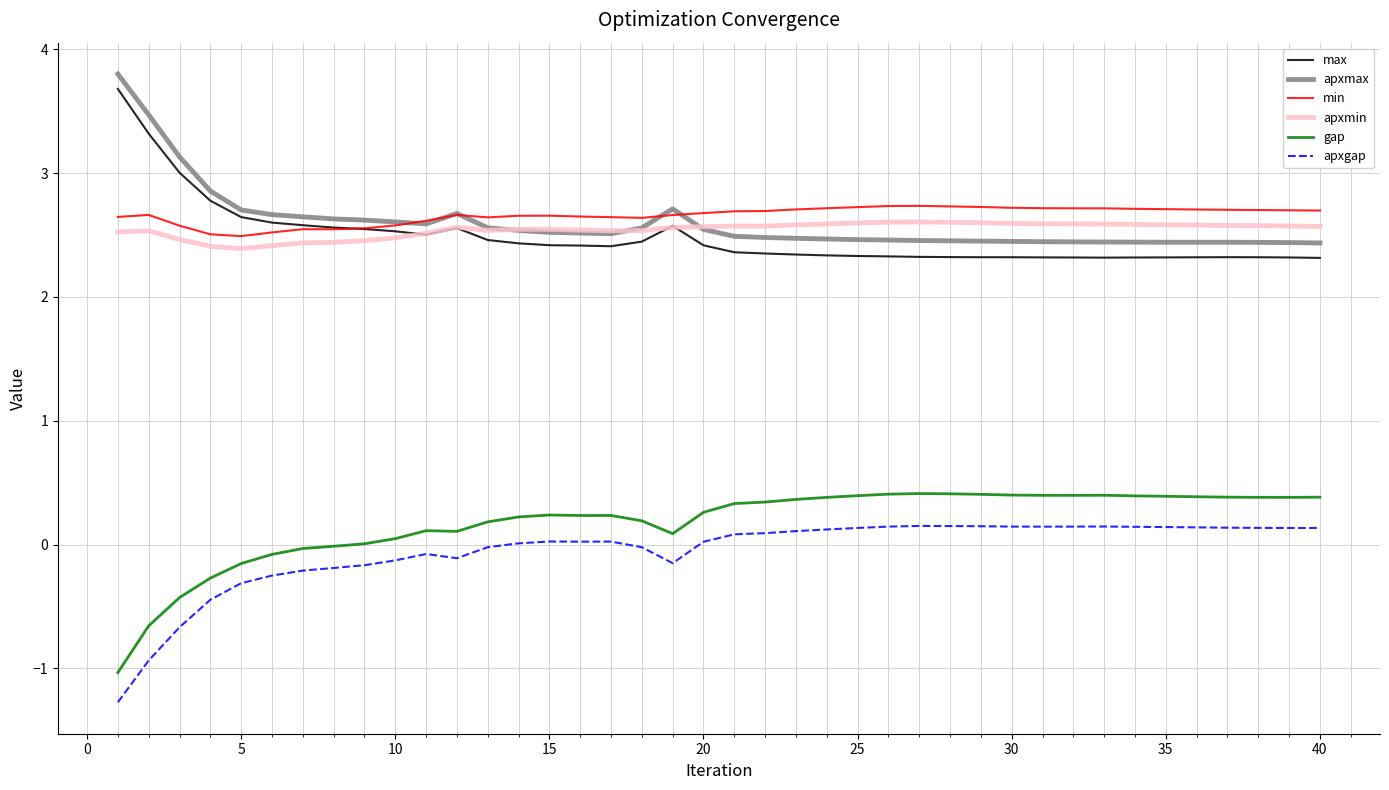

What is the smallest value displayed?

-1.3